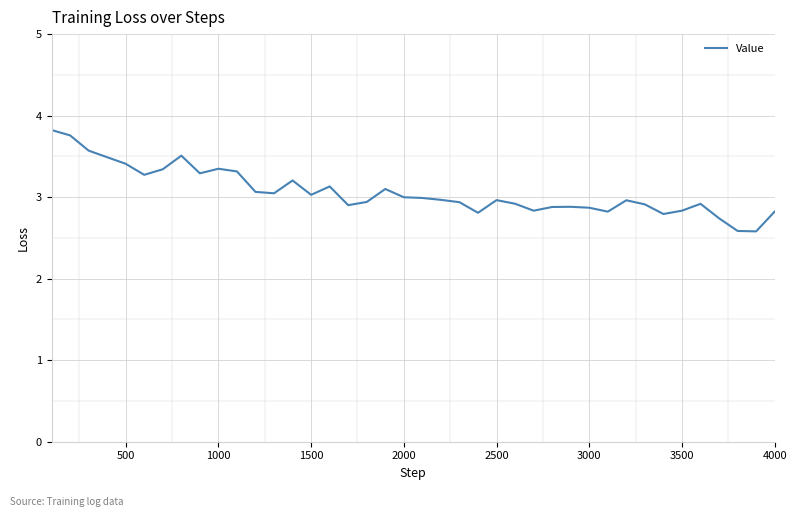

What is the maximum value shown in the chart?

3.8